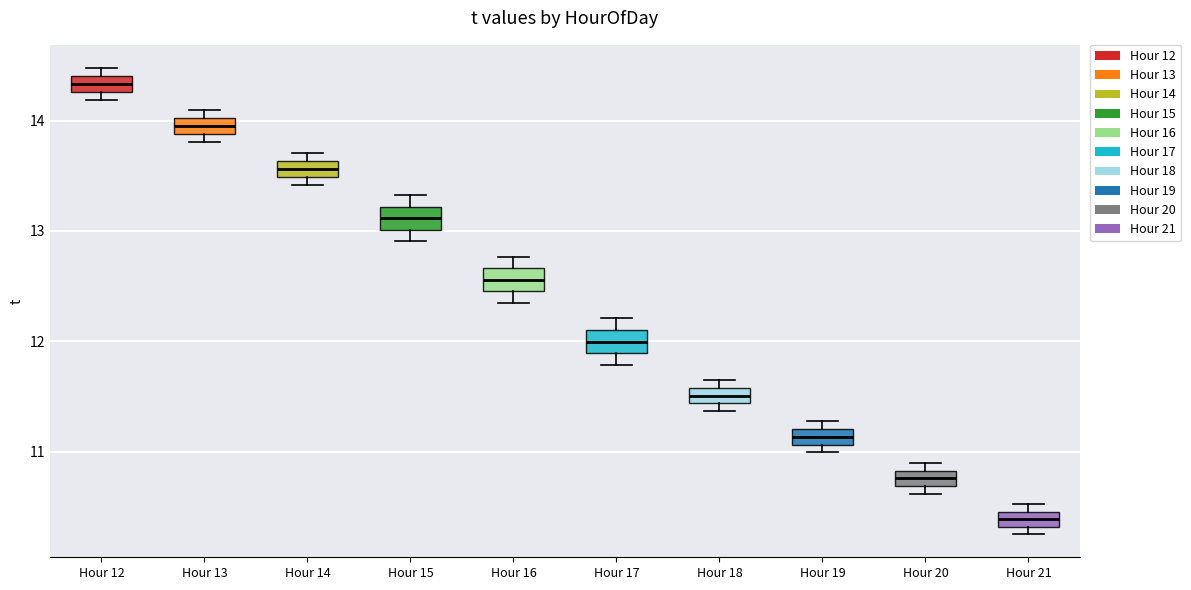

Where is the lower edge of the box for Hour 18 on the y-axis? The values are not printed on the chart, so give them approximately, as read against the axis.

11.4